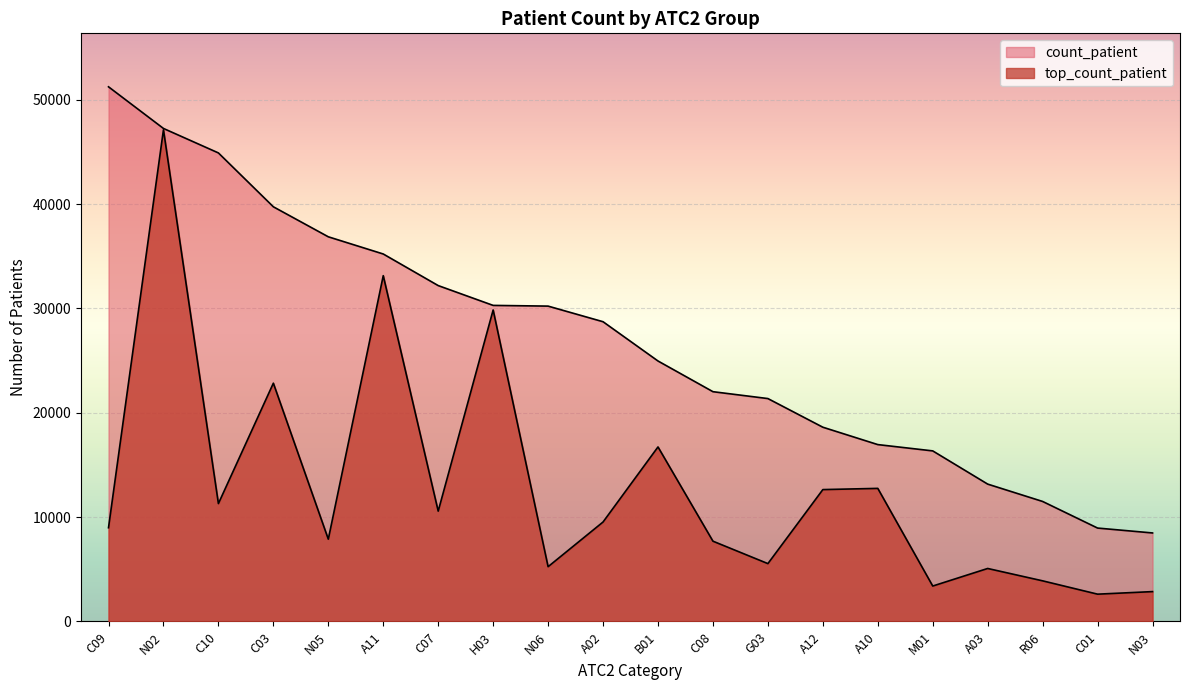

What is the value of the count_patient point at the 14th from the left?

18620